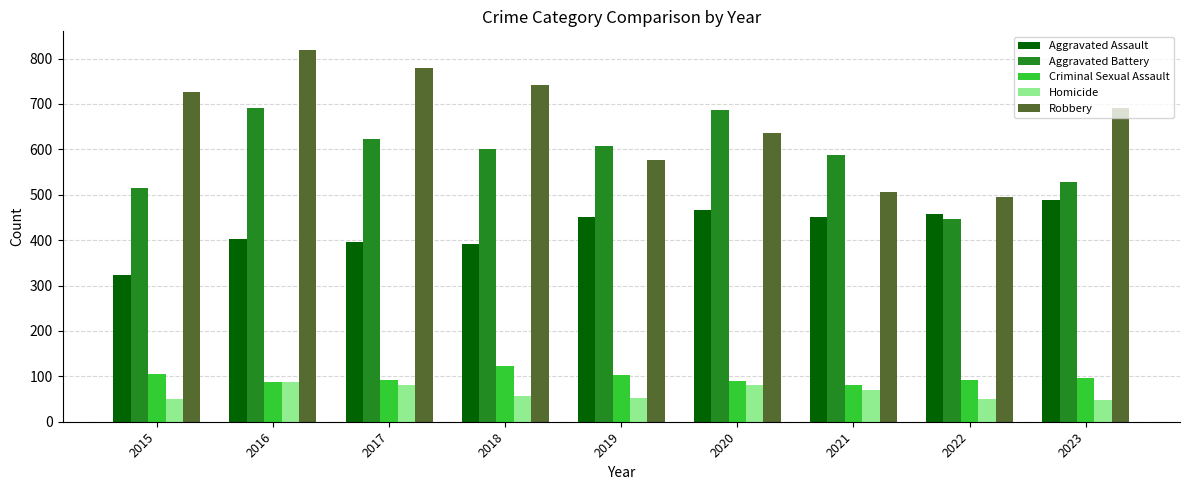

Which series has the largest range (max minus min)?

Robbery